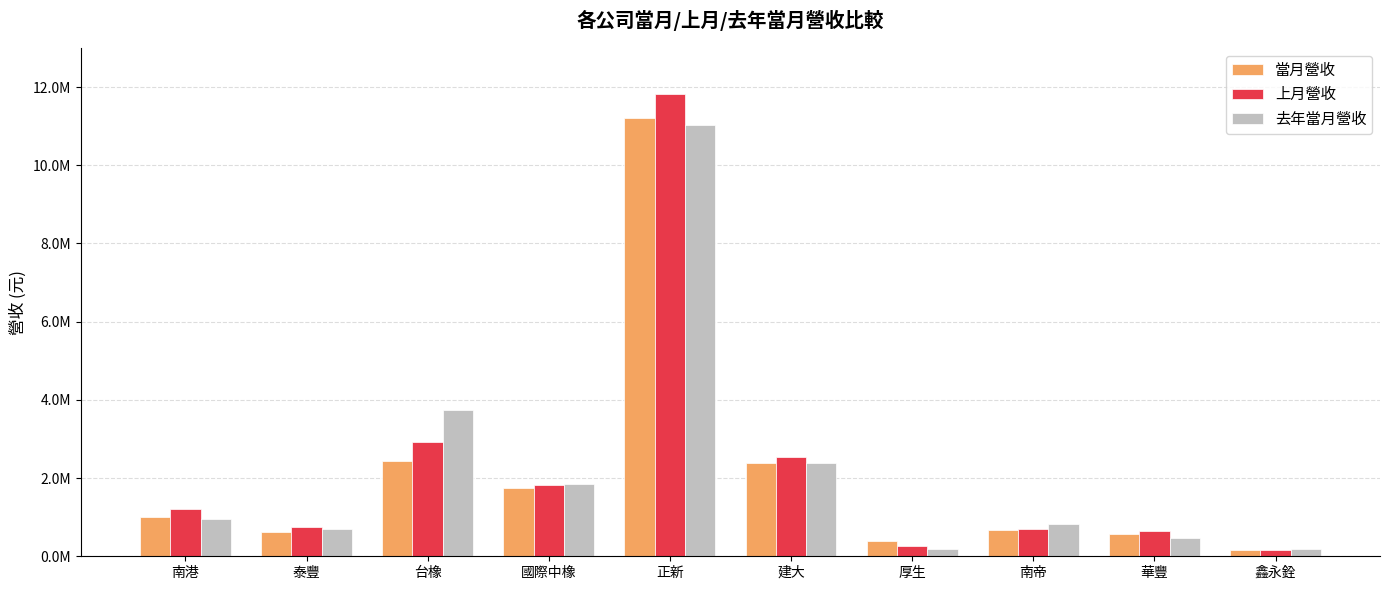

Rank the series at 厚生 from highest to lowest value.

當月營收, 上月營收, 去年當月營收